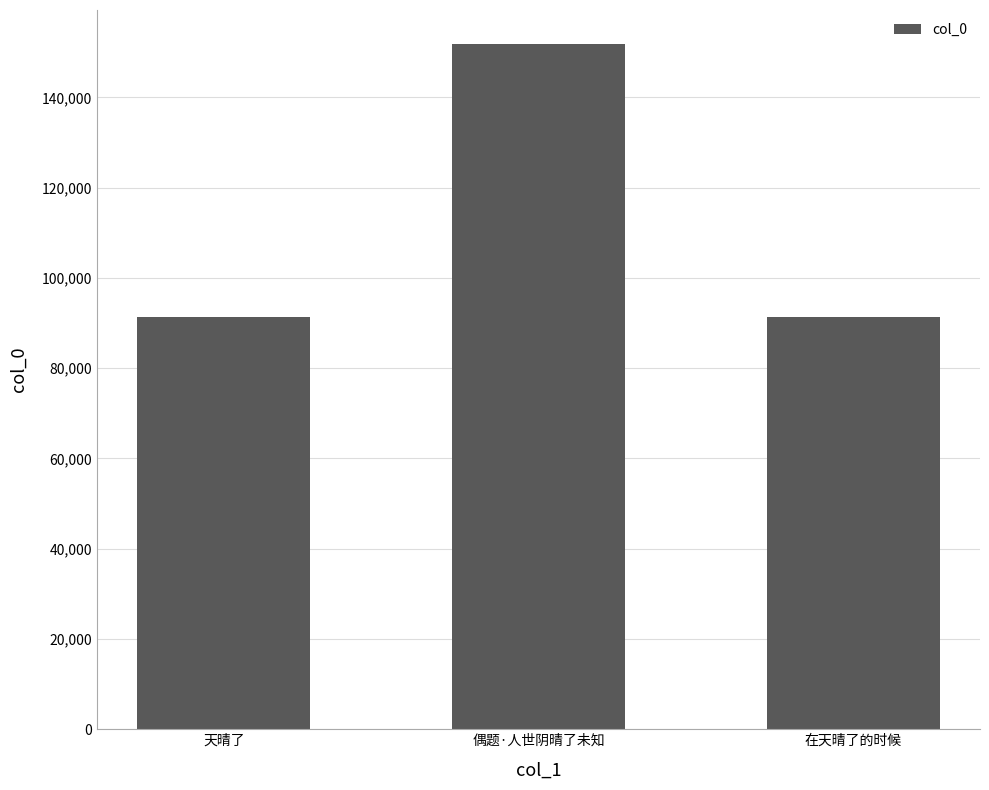

What is the ratio of the value at 在天晴了的时候 to the value at 天晴了?

1.0